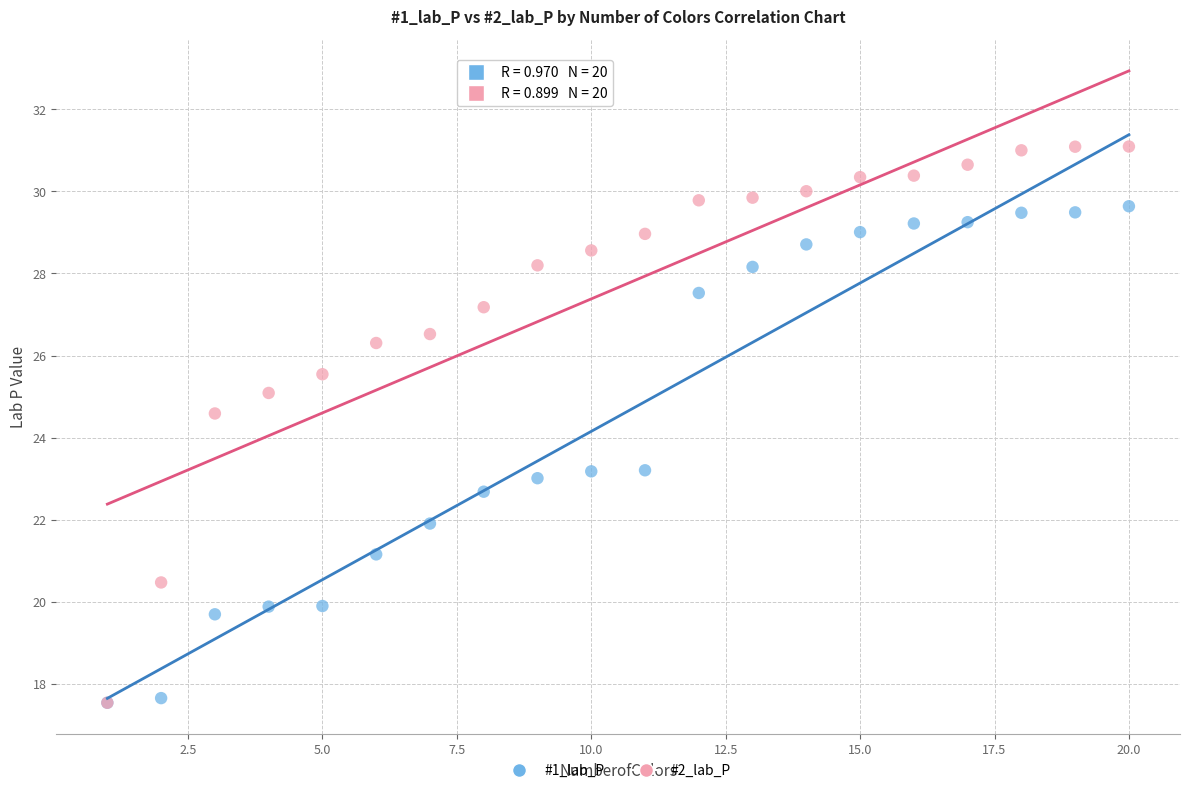

What are all the series names shown in the legend?

#1_lab_P, #2_lab_P